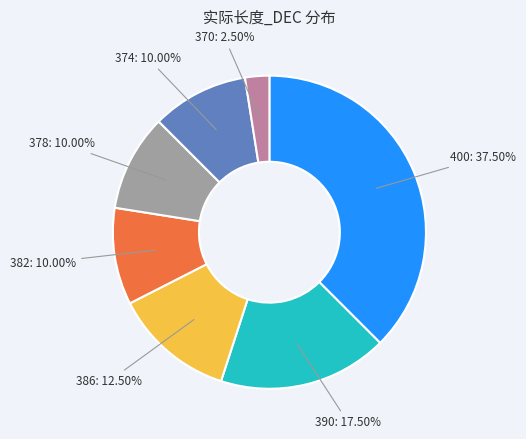

Between 374 and 386, which is larger?

386